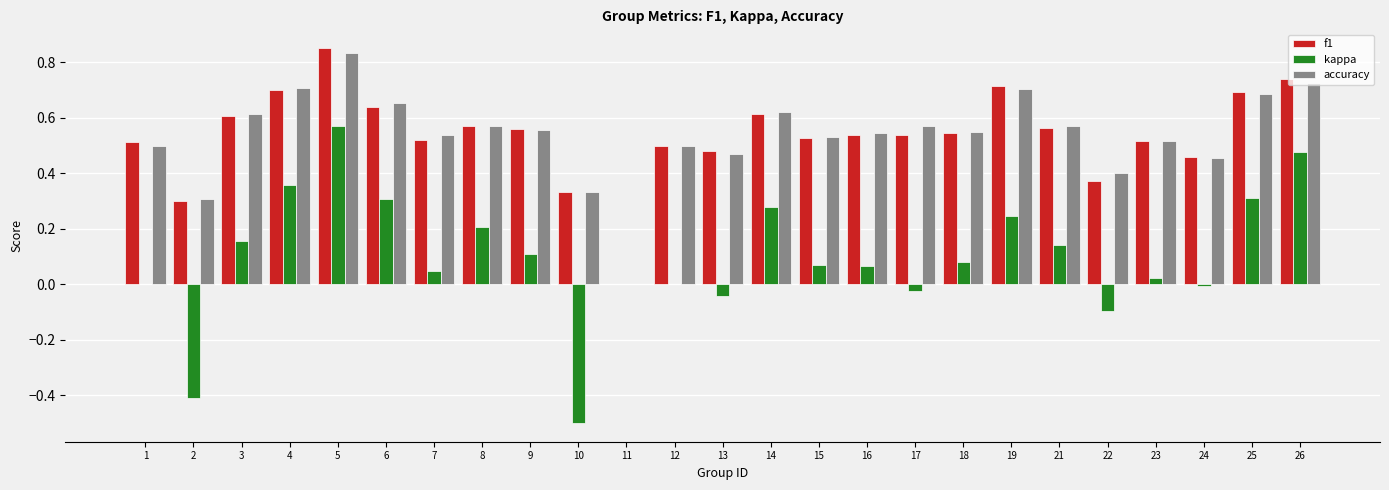

True or false: kappa has a value of -0.1 at 13.

False